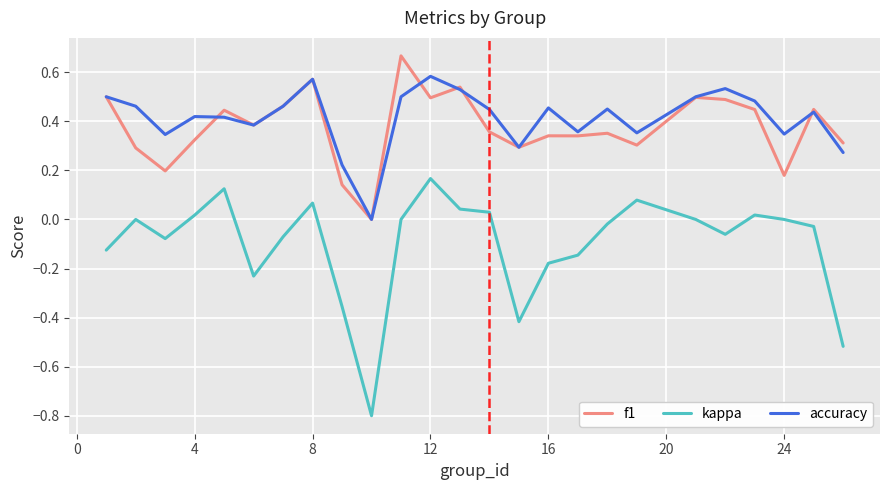

True or false: kappa and accuracy cross at least once.

False